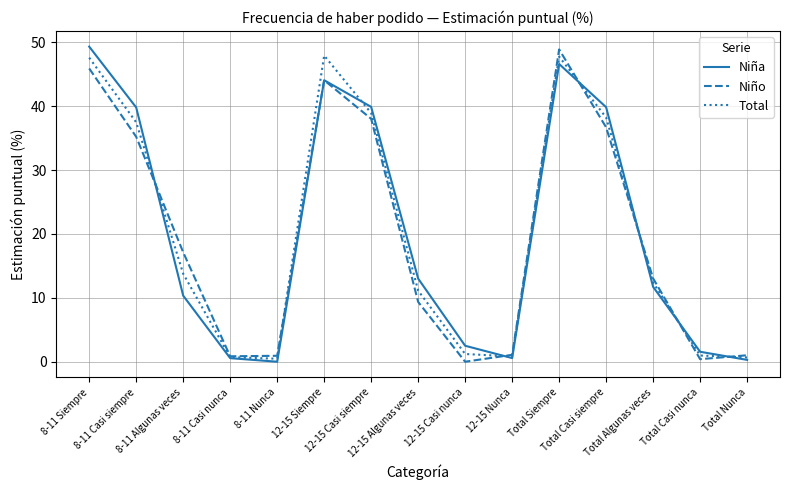

What is the greatest value displayed?

49.3